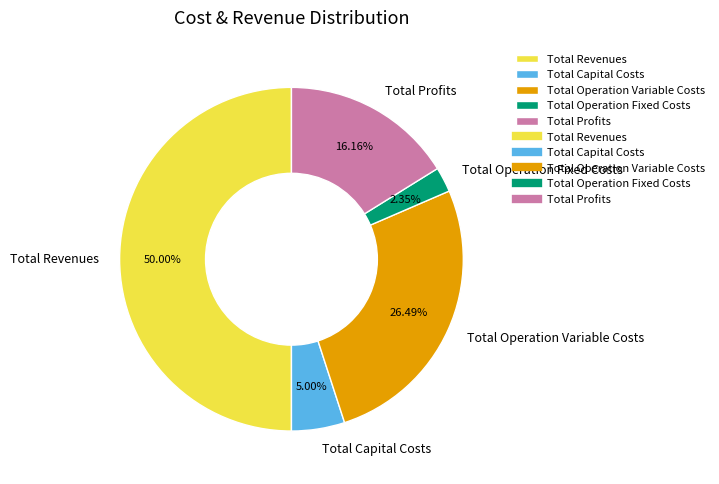

What percentage is the Total Operation Variable Costs slice, to the nearest percent?

26%